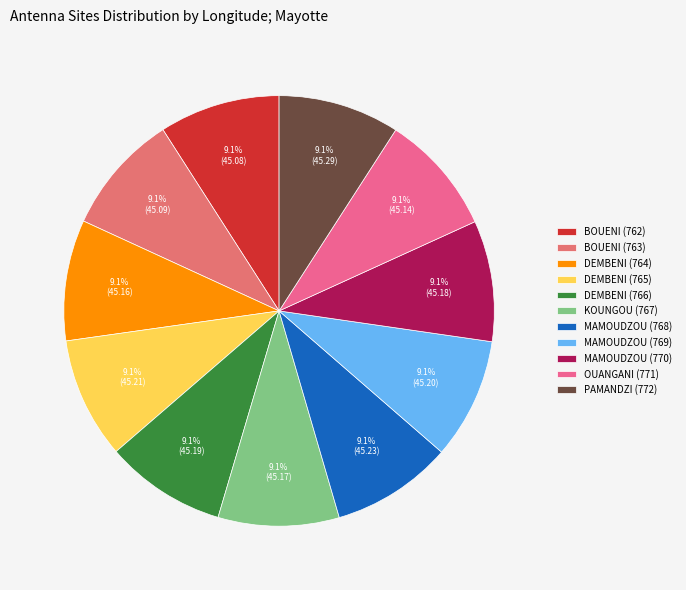

Count the number of slices in the pie.

11